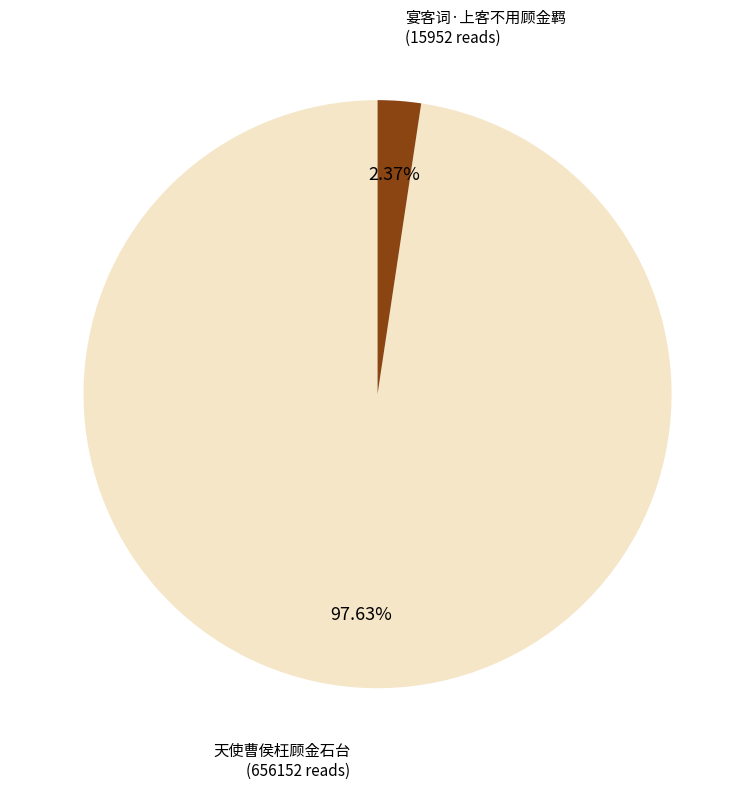

Is the sum of 天使曹侯枉顾金石台 and 宴客词·上客不用顾金羁 greater than half?

Yes